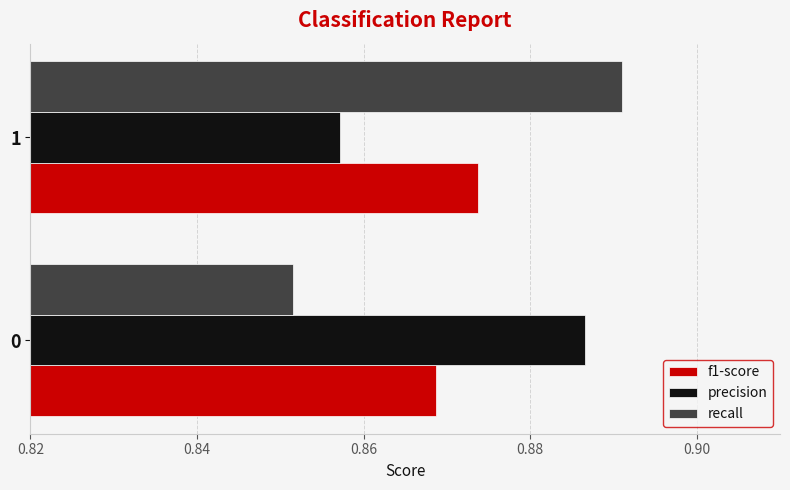

The value of recall at 1 is 0.5. True or false?

False